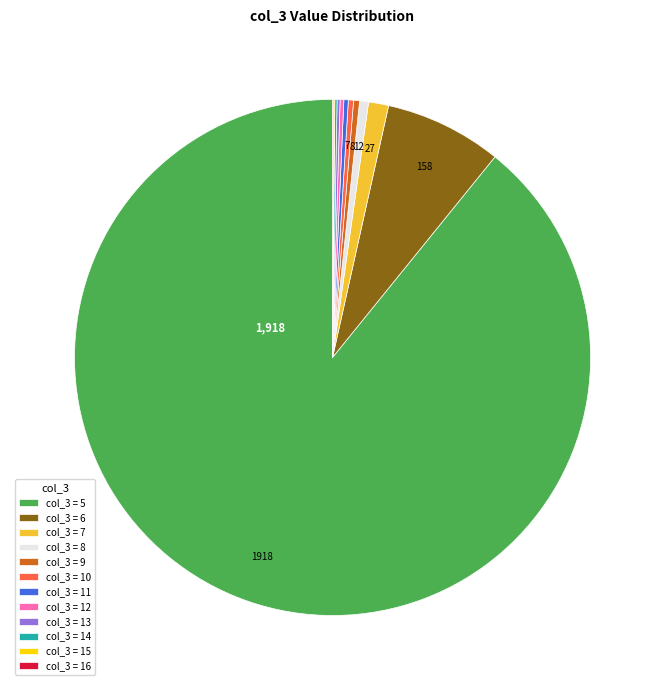

True or false: col_3 = 8 accounts for 11% of the total.

False